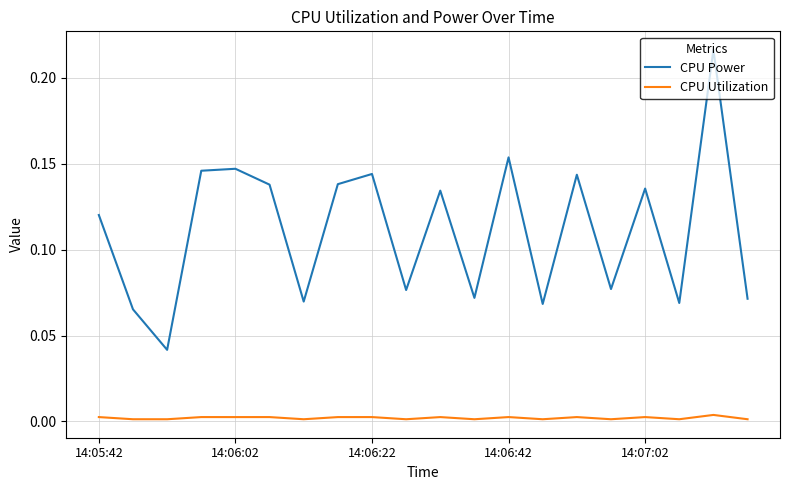

List the series in order of their peak value, highest first.

CPU Power, CPU Utilization